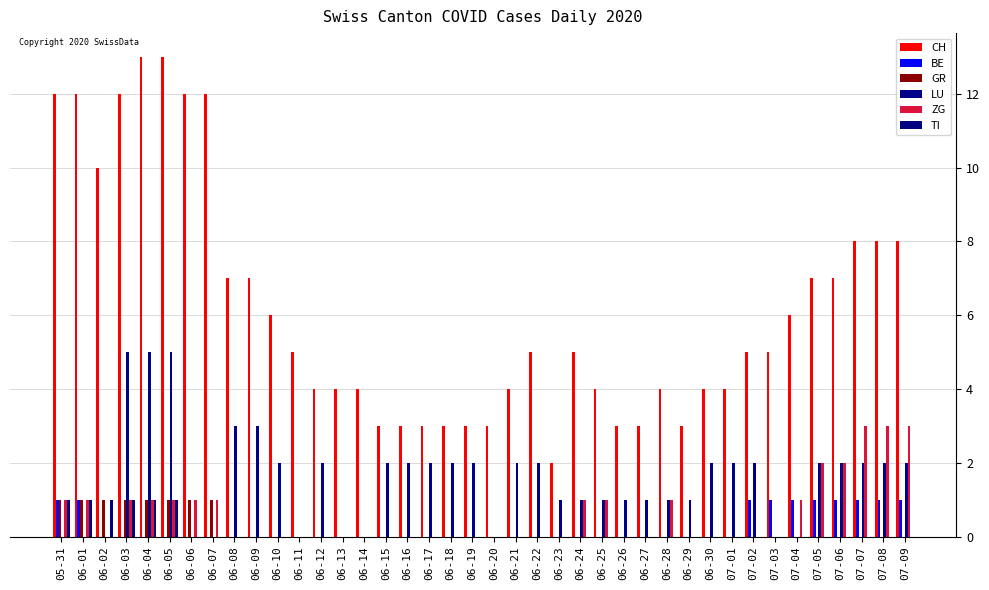

What is the difference between the maximum and second lowest values in the BE series?

1